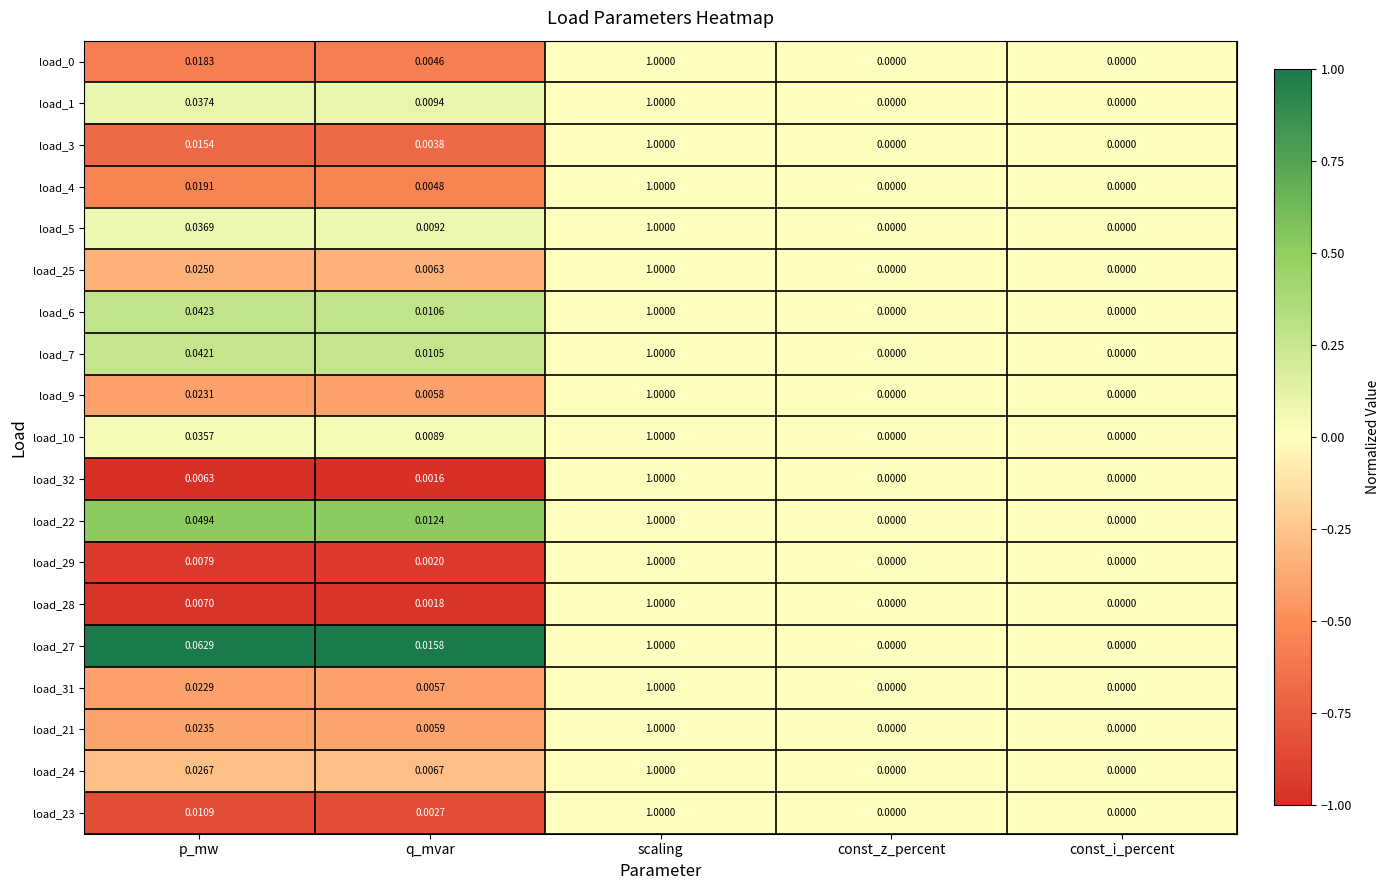

Which series has the largest total across all categories?

load_27